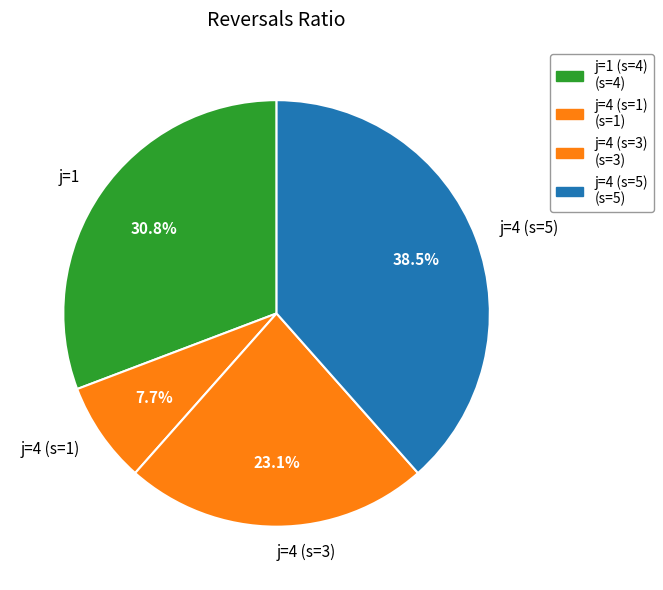

Which has a higher value, j=4 (s=1) or j=1?

j=1